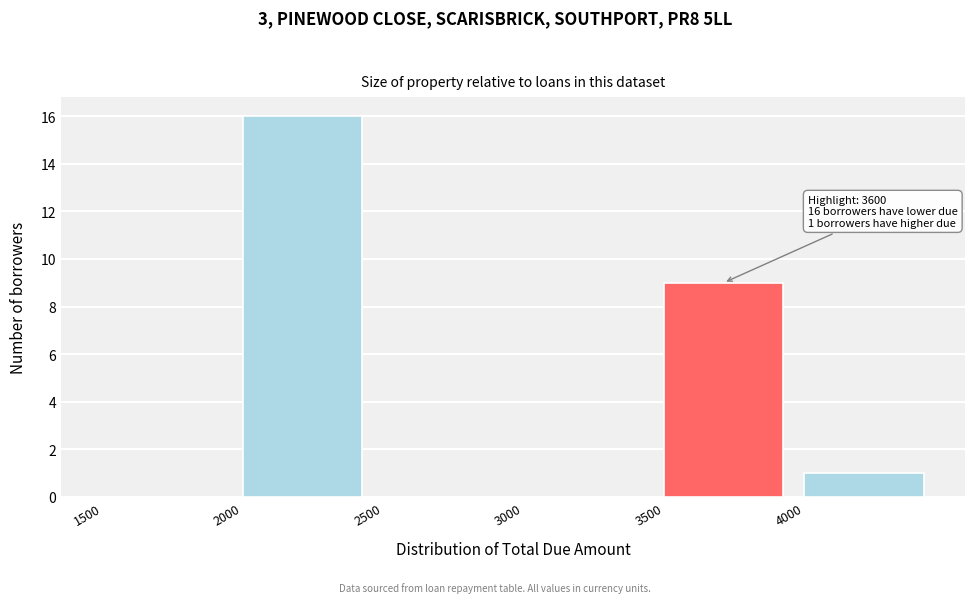

Over which range of the x-axis is the bar tallest?

2000 to 2500